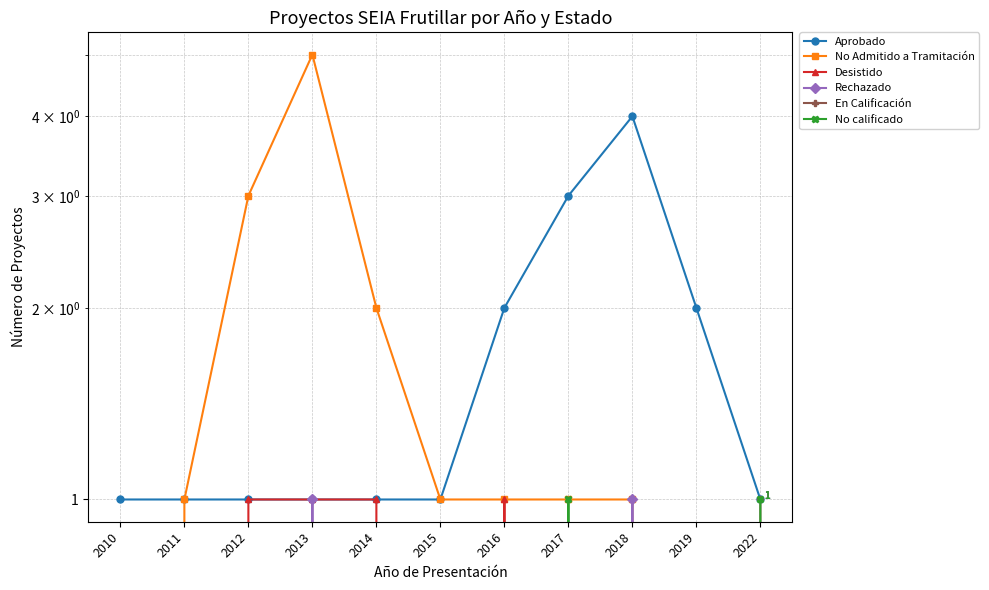

Does the chart display data point markers on the line(s)?

Yes